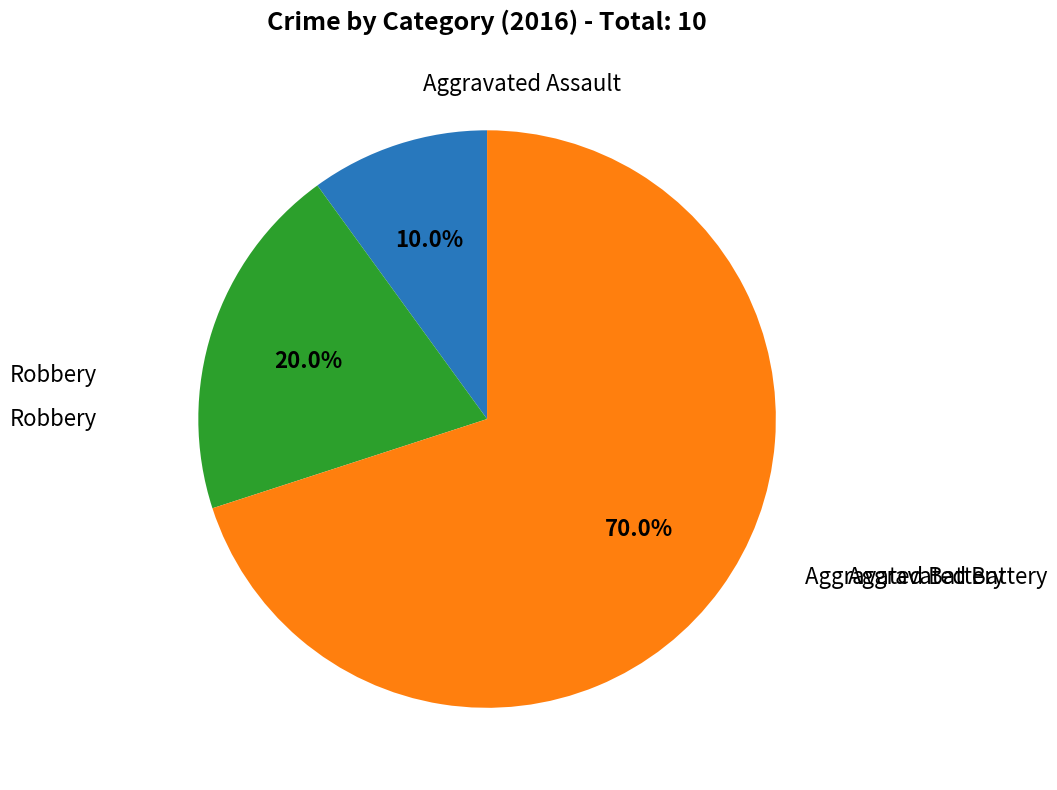

Does any single category account for the majority?

Yes